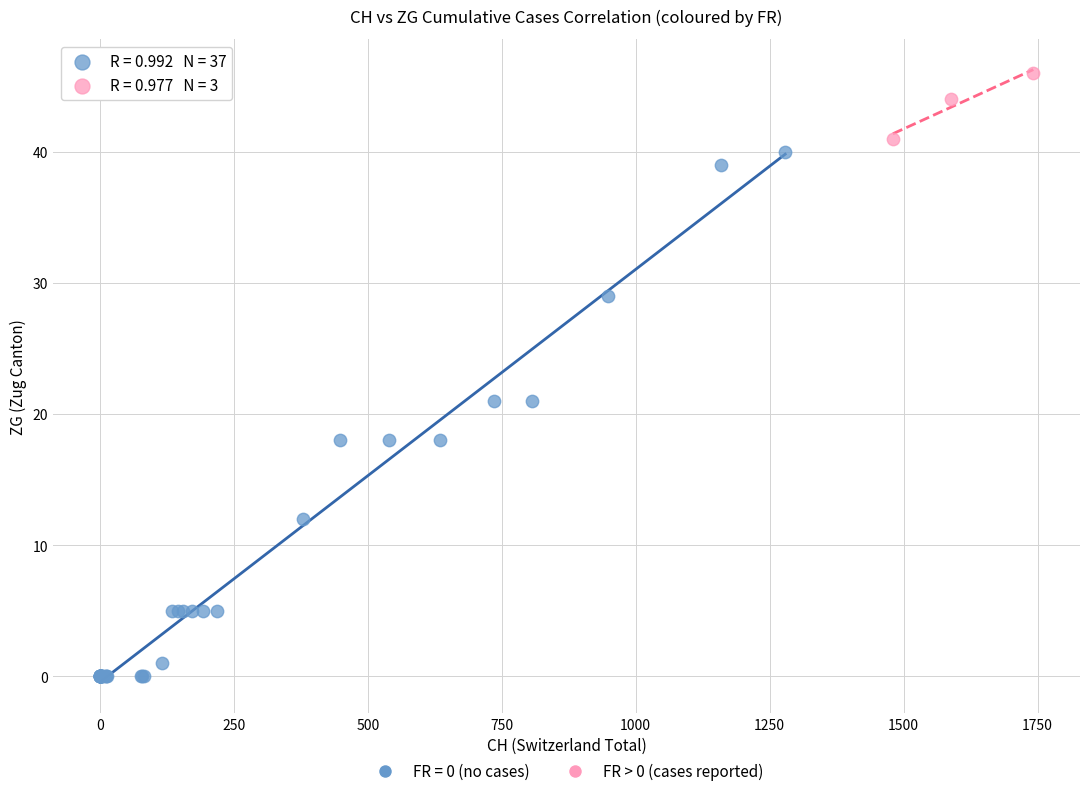

Which series reaches the maximum Y coordinate?

FR > 0 (cases reported)